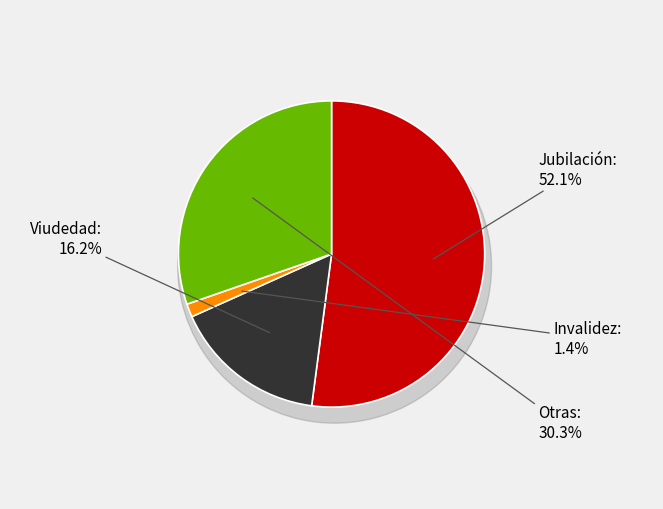

Combined, do Viudedad and Invalidez account for over 50%?

No